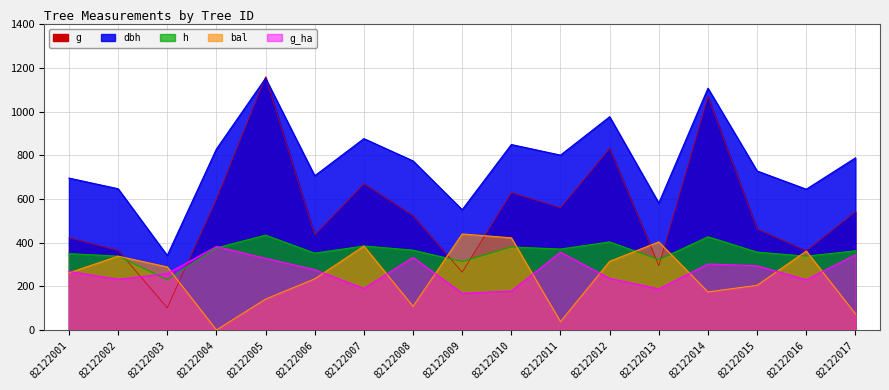

What are all the series names shown in the legend?

dbh, h, g, bal, g_ha